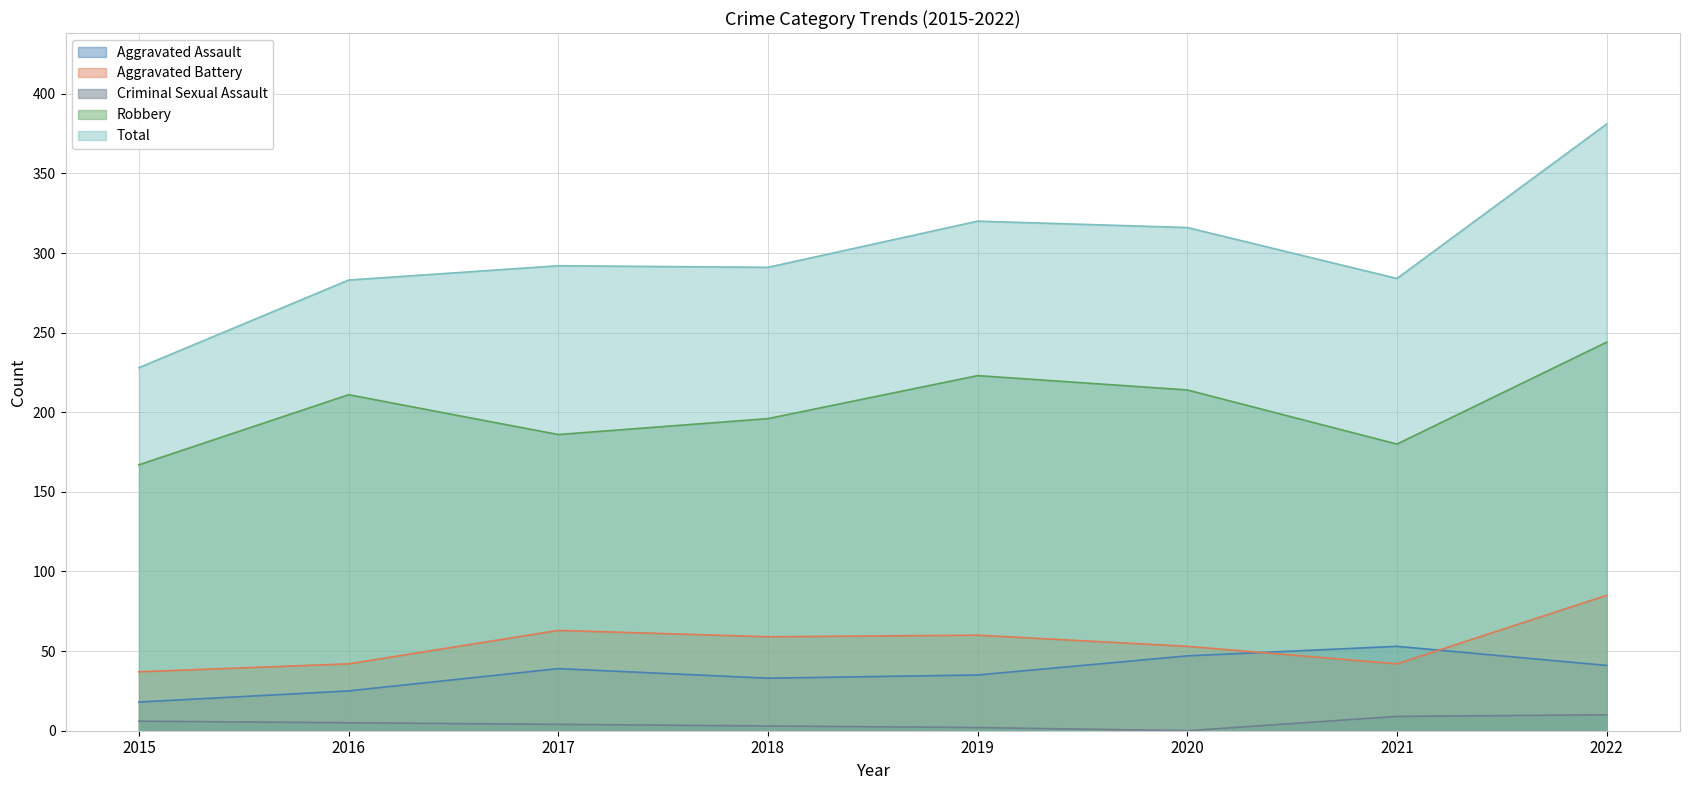

True or false: Aggravated Assault and Criminal Sexual Assault cross at least once.

False